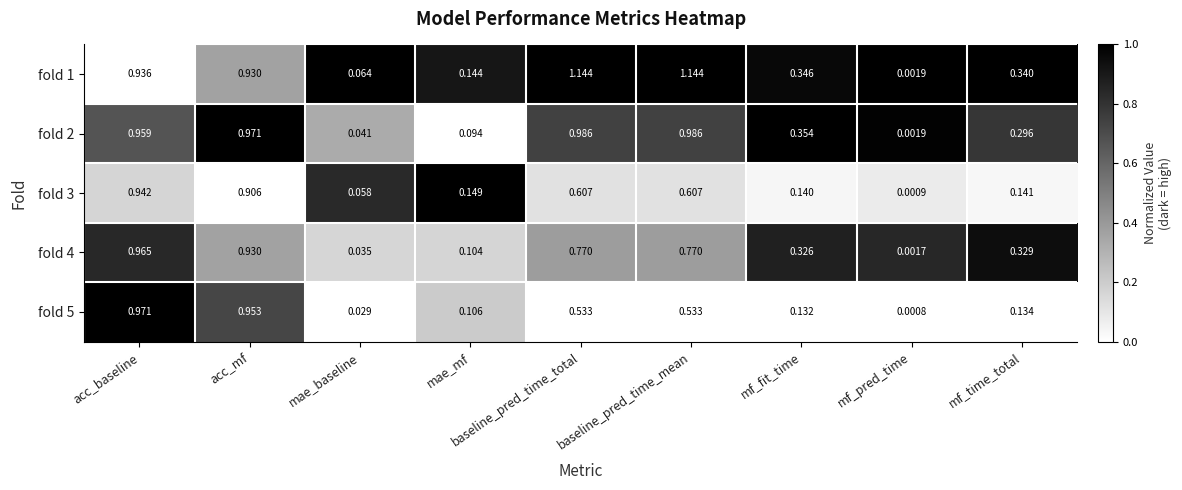

At baseline_pred_time_total, list the series in order from smallest to largest.

fold 5, fold 3, fold 4, fold 2, fold 1